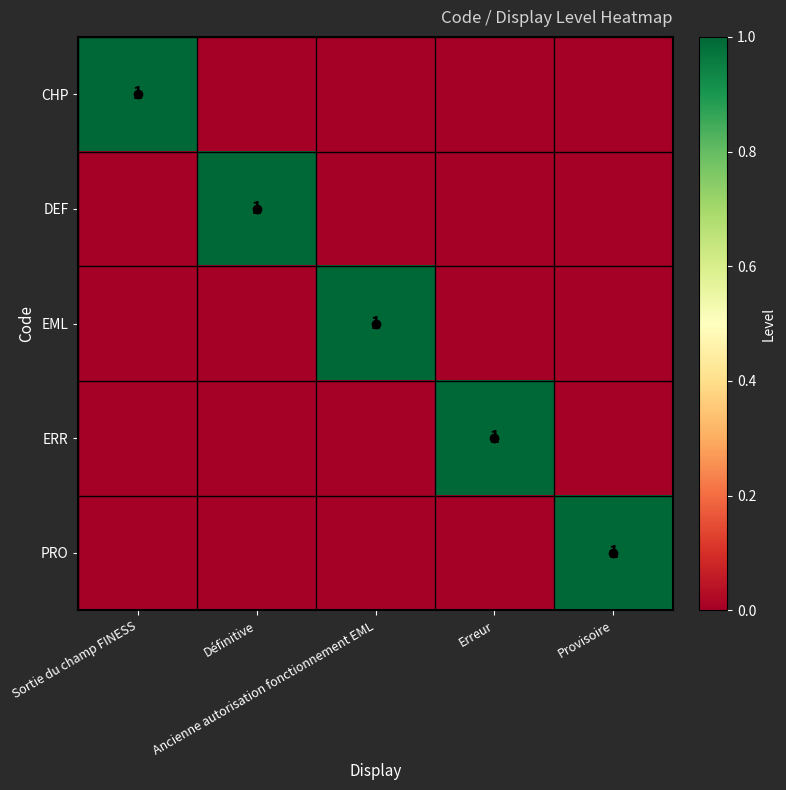

How many series are shown in this chart?

5